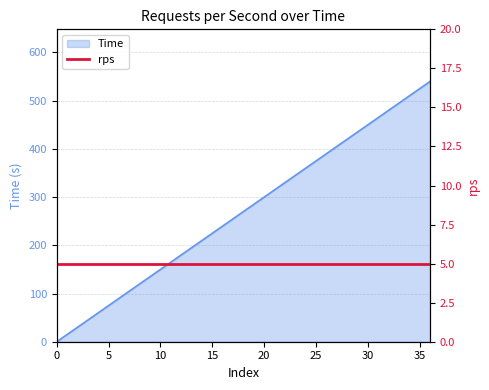

Reading left to right, list all the values displayed in this chart.

0	15	30	45	60	75	90	105	120	135	150	165	180	195	210	225	240	255	270	285	300	315	330	345	360	375	390	405	420	435	450	465	480	495	510	525	540